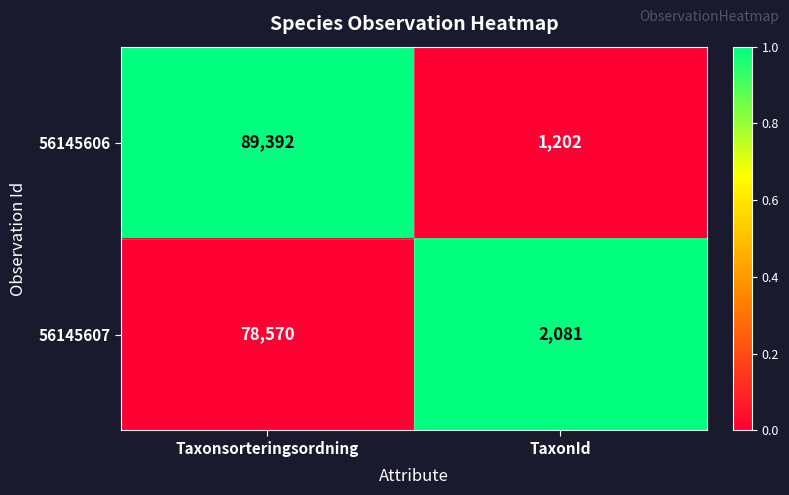

Which series has the largest total across all categories?

56145606